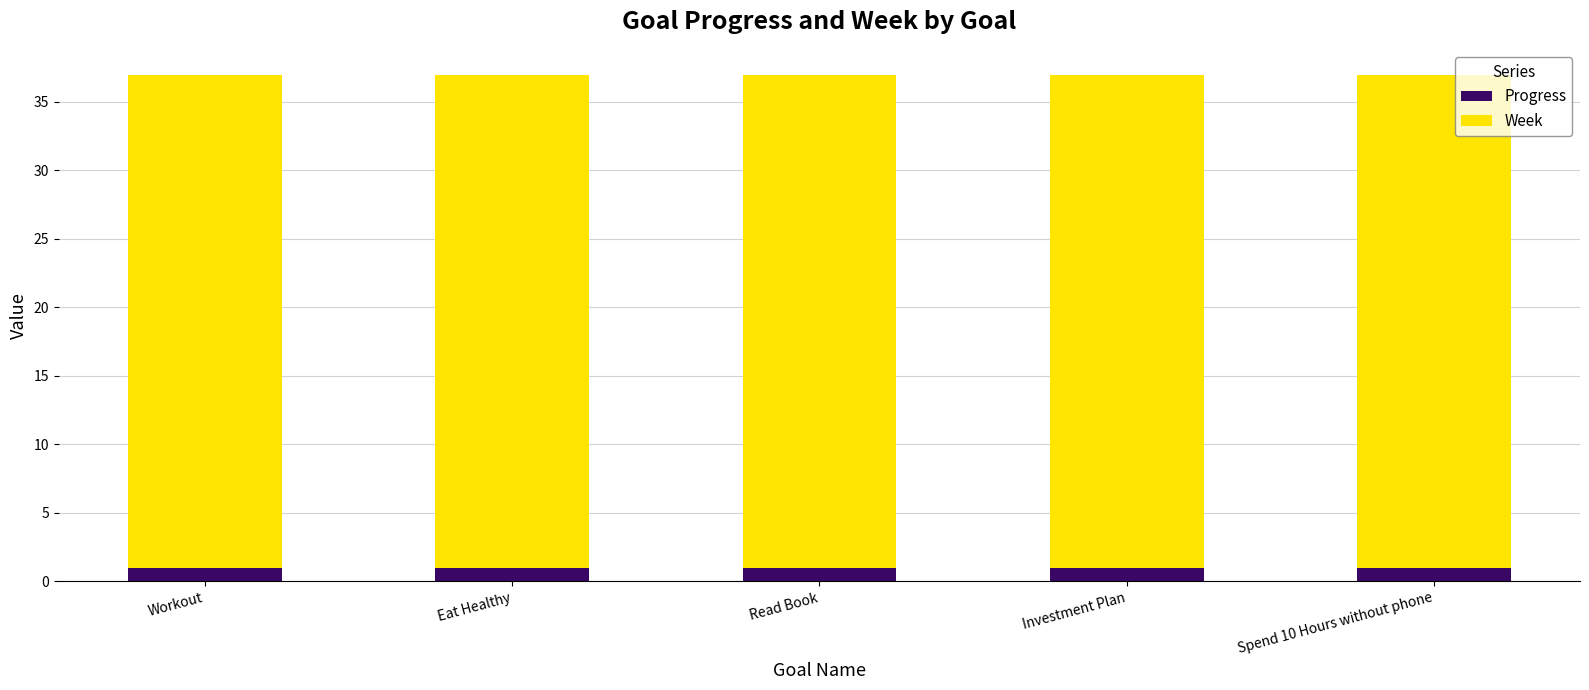

What is the sum of all Progress values?

4.7